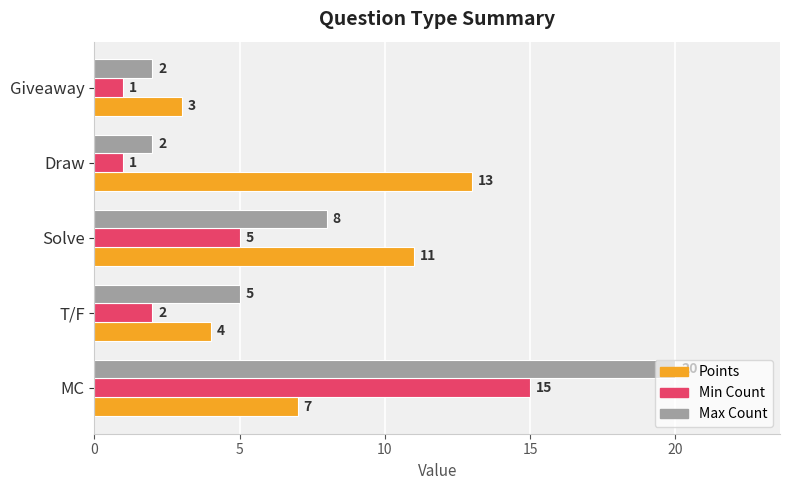

What is the sum of the Min Count values at Giveaway and MC?

16